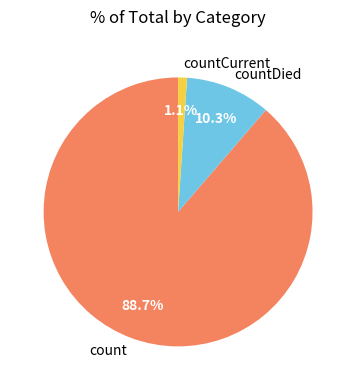

Which slice is the largest?

count